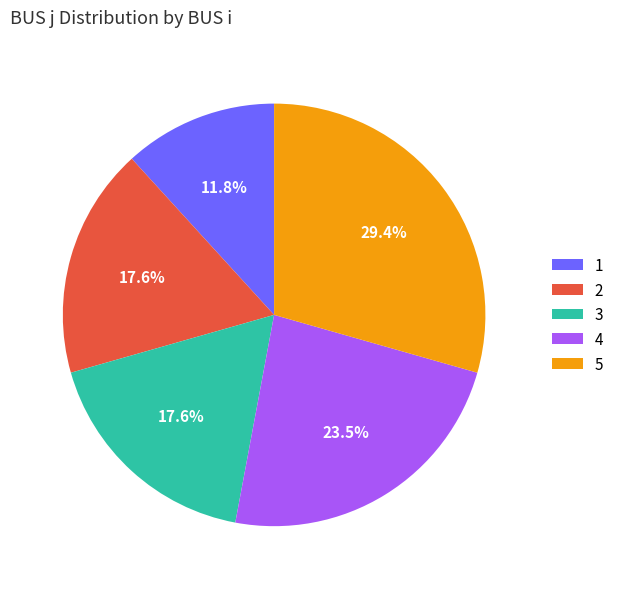

True or false: 1 accounts for 23% of the total.

False